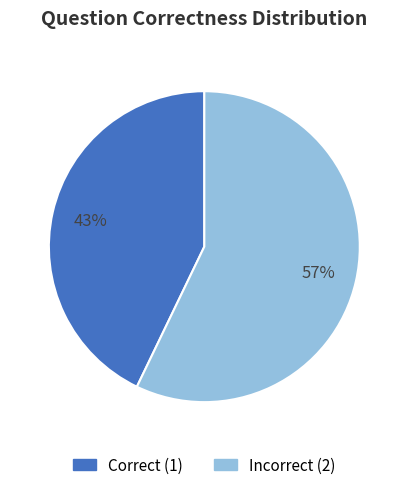

Does any single category account for the majority?

Yes